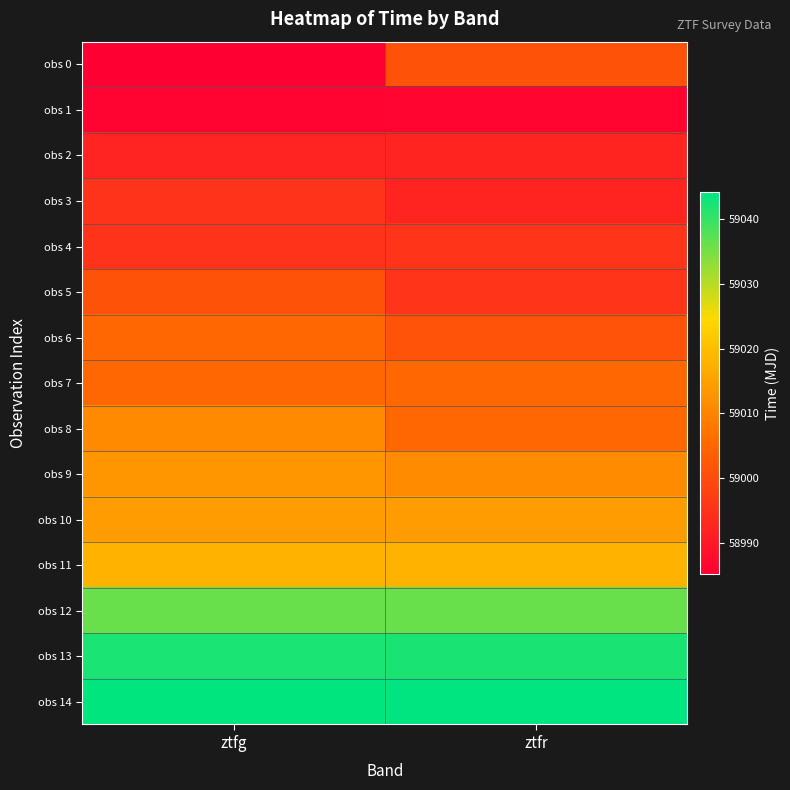

Reading left to right, transcribe all the data shown in this chart.

obs 0: ztfg=58985.2	ztfr=59001.0
obs 1: ztfg=58986.2	ztfr=58986.2
obs 2: ztfg=58992.2	ztfr=58992.2
obs 3: ztfg=58995.2	ztfr=58992.2
obs 4: ztfg=58995.2	ztfr=58995.2
obs 5: ztfg=59001.0	ztfr=58995.2
obs 6: ztfg=59005.2	ztfr=59001.2
obs 7: ztfg=59005.2	ztfr=59005.2
obs 8: ztfg=59011.0	ztfr=59005.2
obs 9: ztfg=59013.2	ztfr=59011.2
obs 10: ztfg=59014.2	ztfr=59014.2
obs 11: ztfg=59018.0	ztfr=59018.2
obs 12: ztfg=59036.0	ztfr=59036.2
obs 13: ztfg=59042.0	ztfr=59042.2
obs 14: ztfg=59044.0	ztfr=59044.2